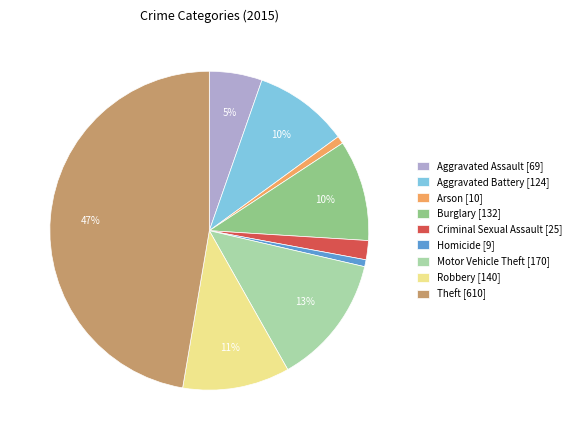

To the nearest percent, what is the average slice percentage?

11%